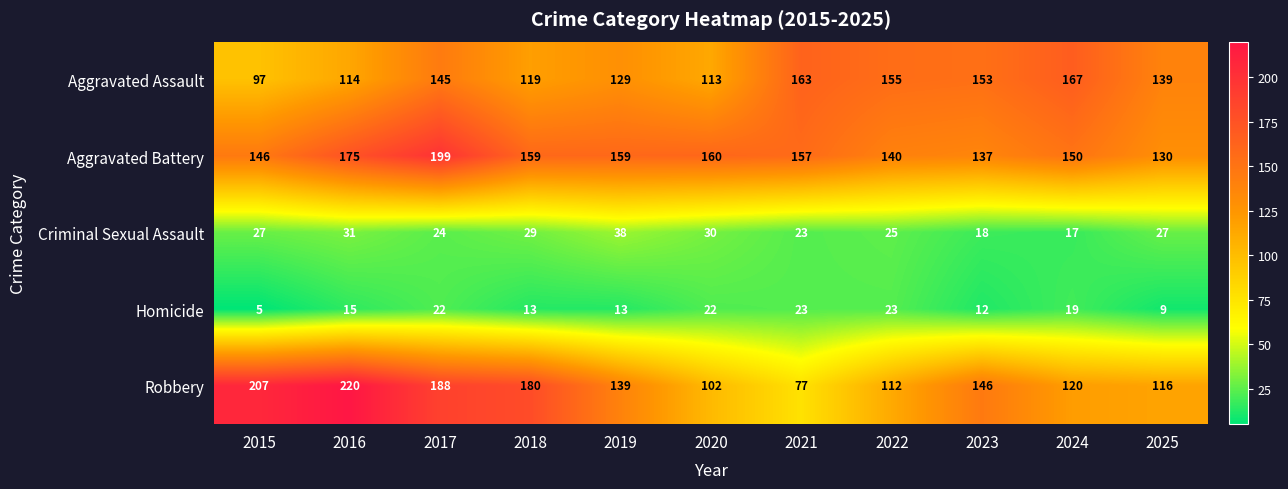

True or false: Robbery has a value of 179 at 2022.

False